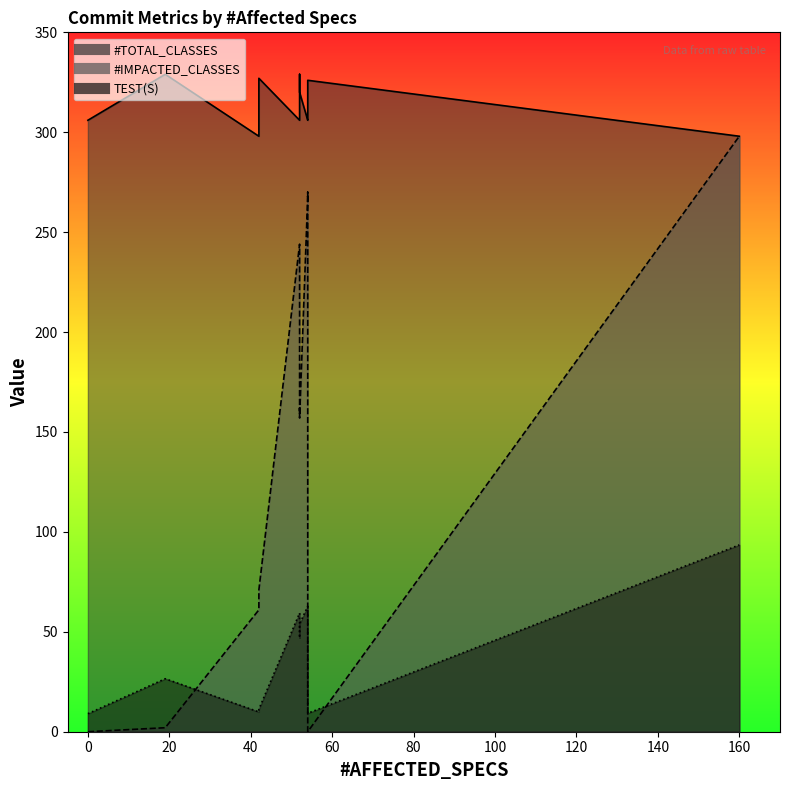

Rank the series by their average value, from highest to lowest.

#TOTAL_CLASSES, #IMPACTED_CLASSES, TEST(S)